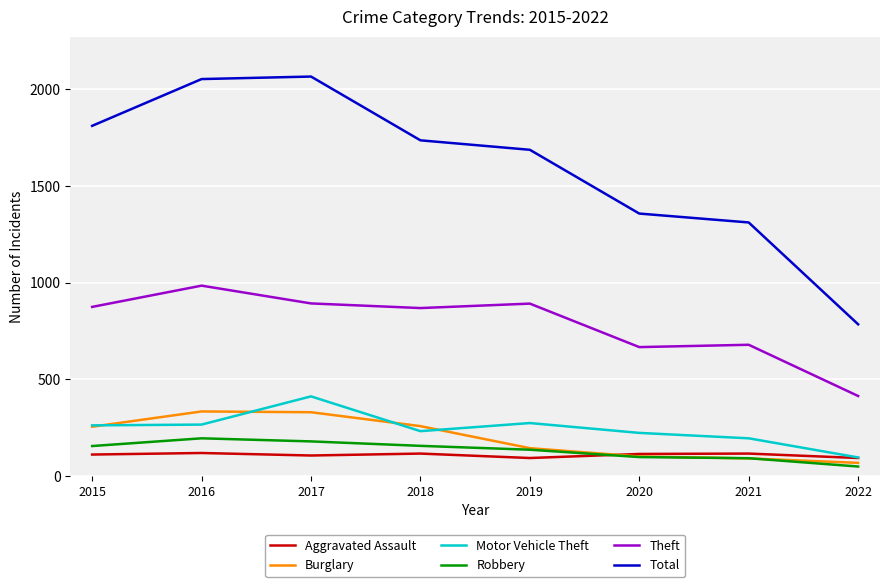

True or false: Robbery has more than 0 interior local peaks.

True